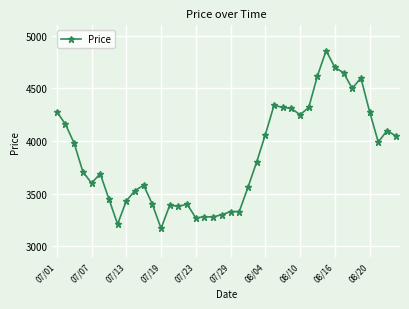

What is the value of the 29th point from the left?

4250